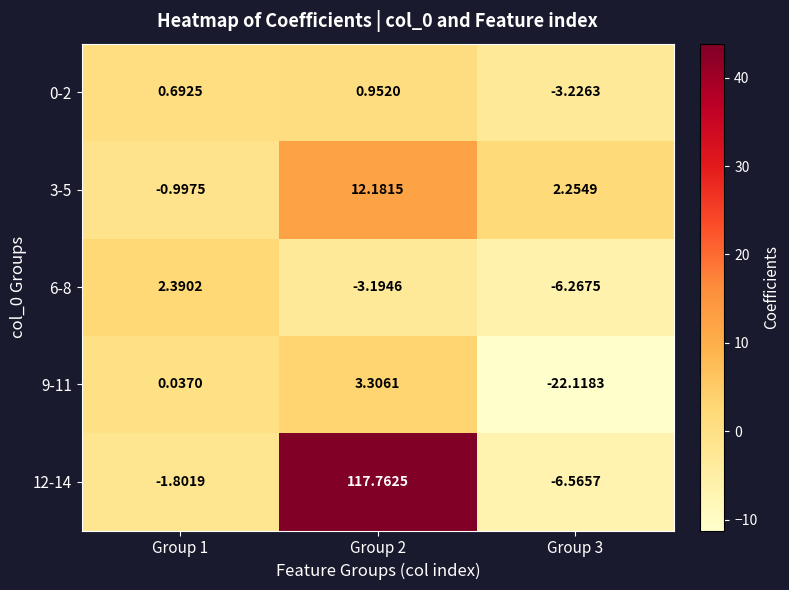

Is the value of 9-11 at Group 1 greater than the value of 12-14 at Group 2?

No